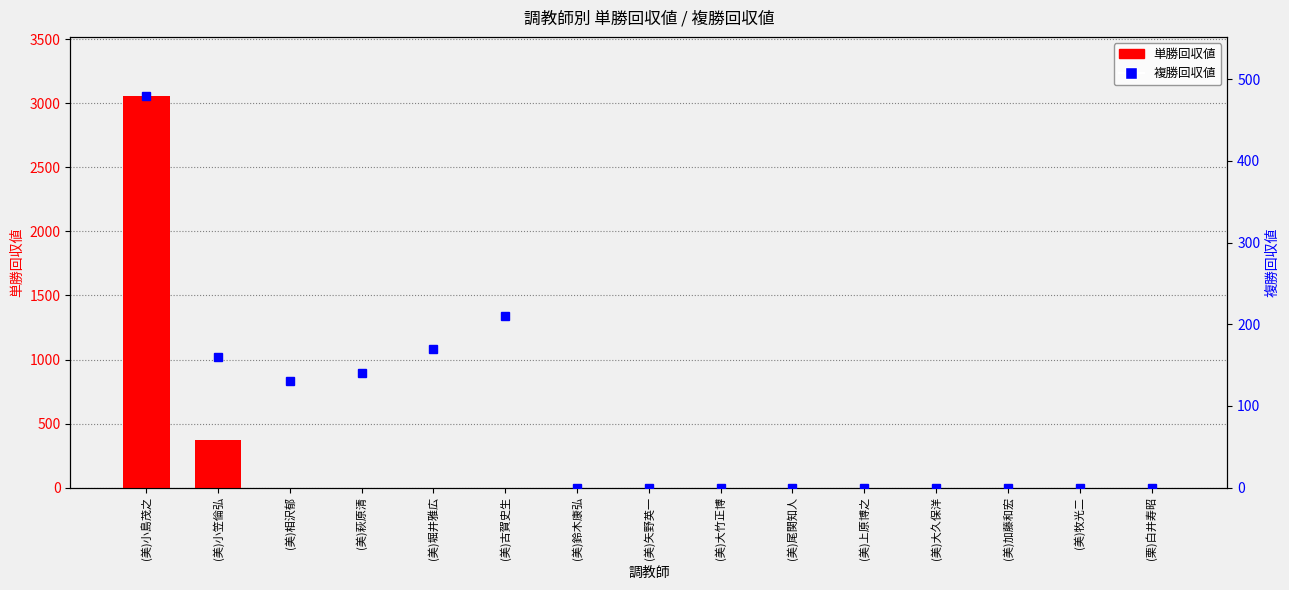

What is the total value across all series at (美)小島茂之?

3540